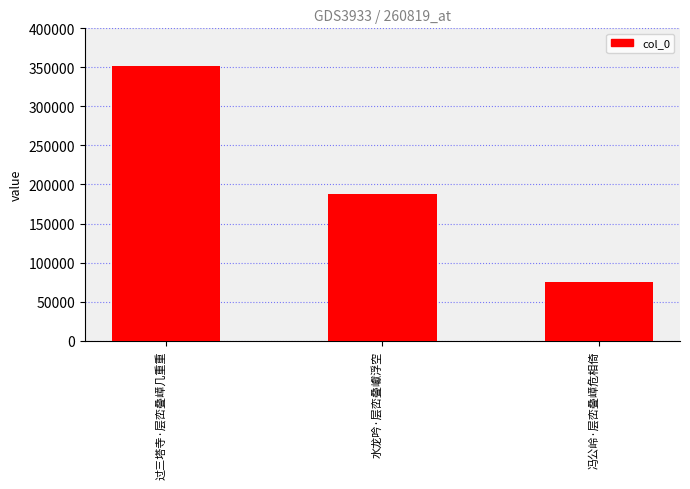

How many values are between 75360 and 351982?

3